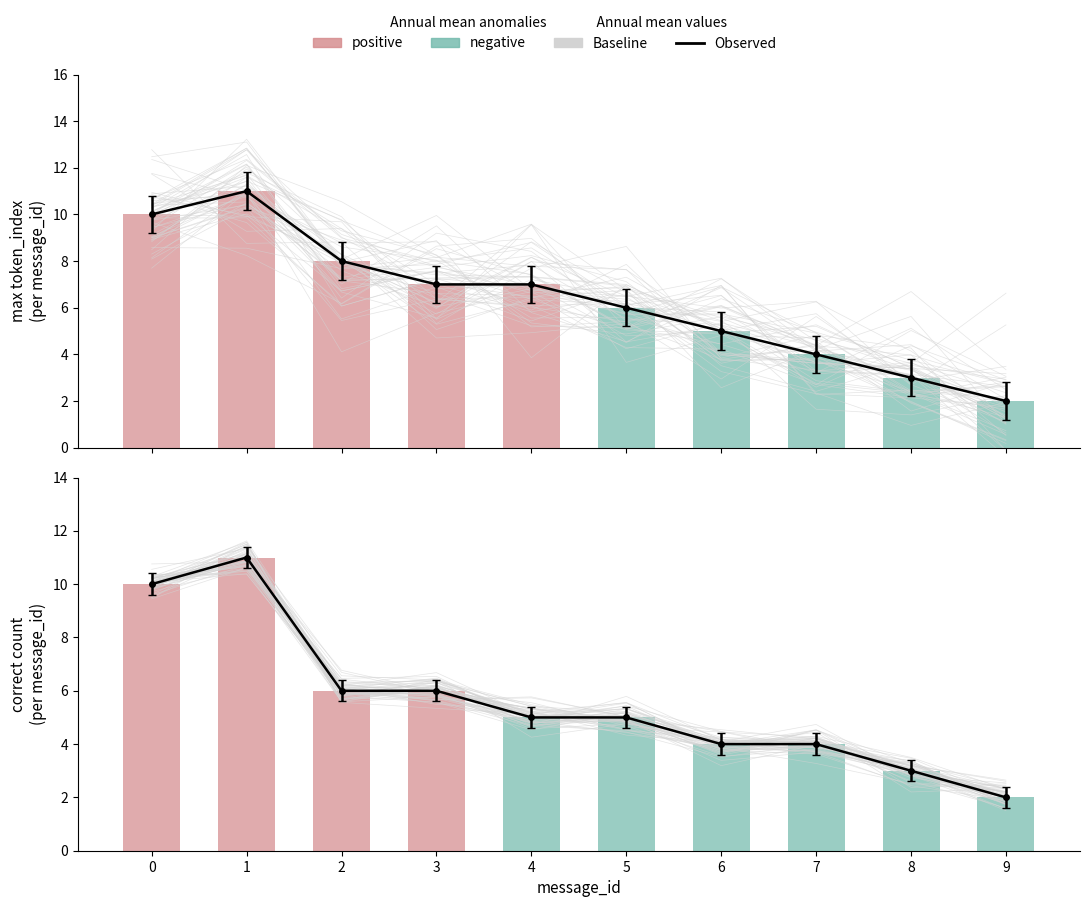

The max_token_index series shows 3 at 9. True or false?

False